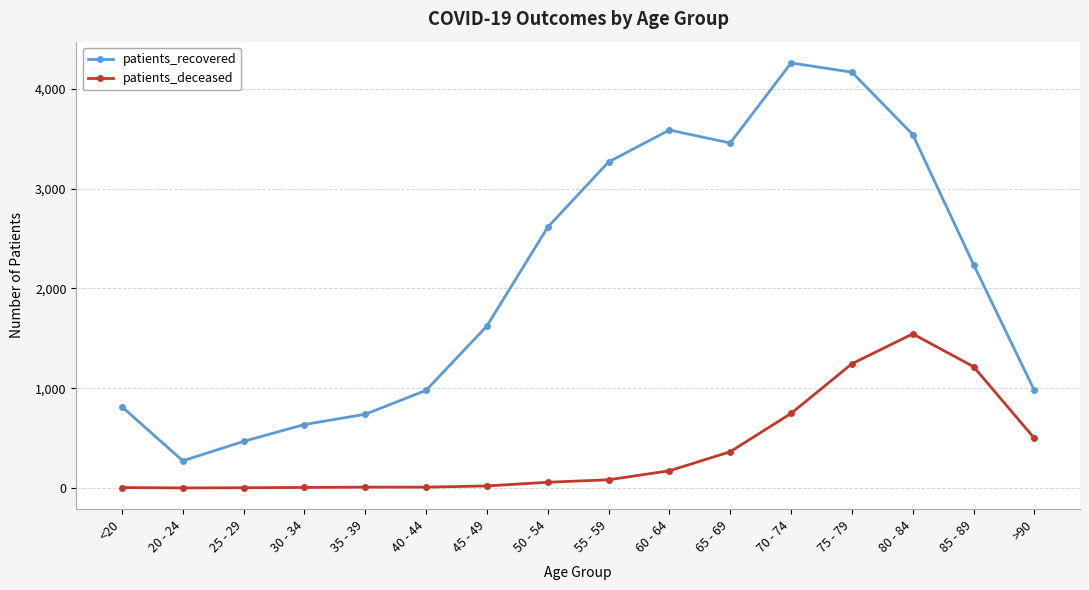

At 75 - 79, list the series in order from smallest to largest.

patients_deceased, patients_recovered